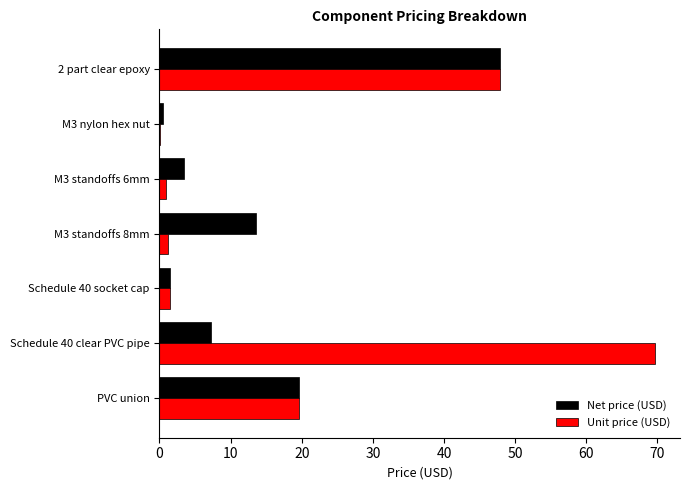

Which label corresponds to the largest value in the chart?

Schedule 40 clear PVC pipe